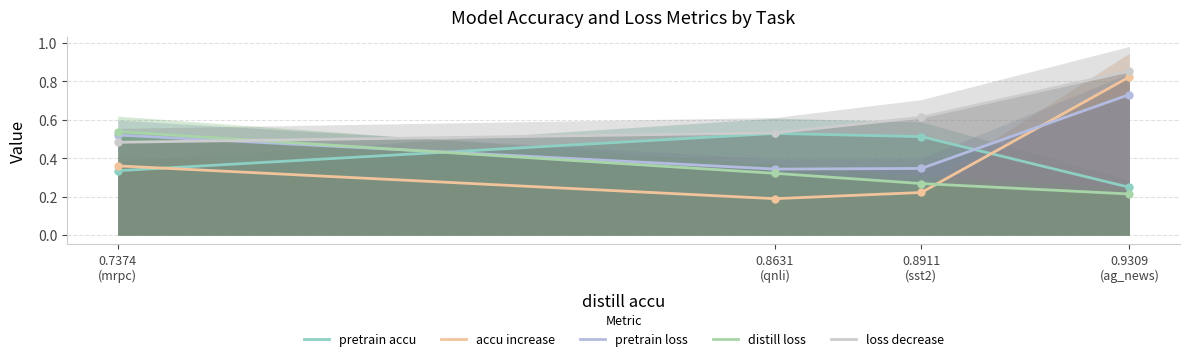

How many pretrain accu values are between 0 and 1?

4